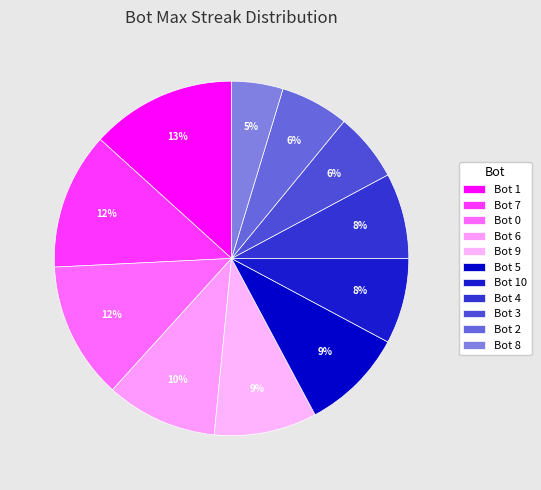

Does Bot 7 account for over 50% of the chart?

No